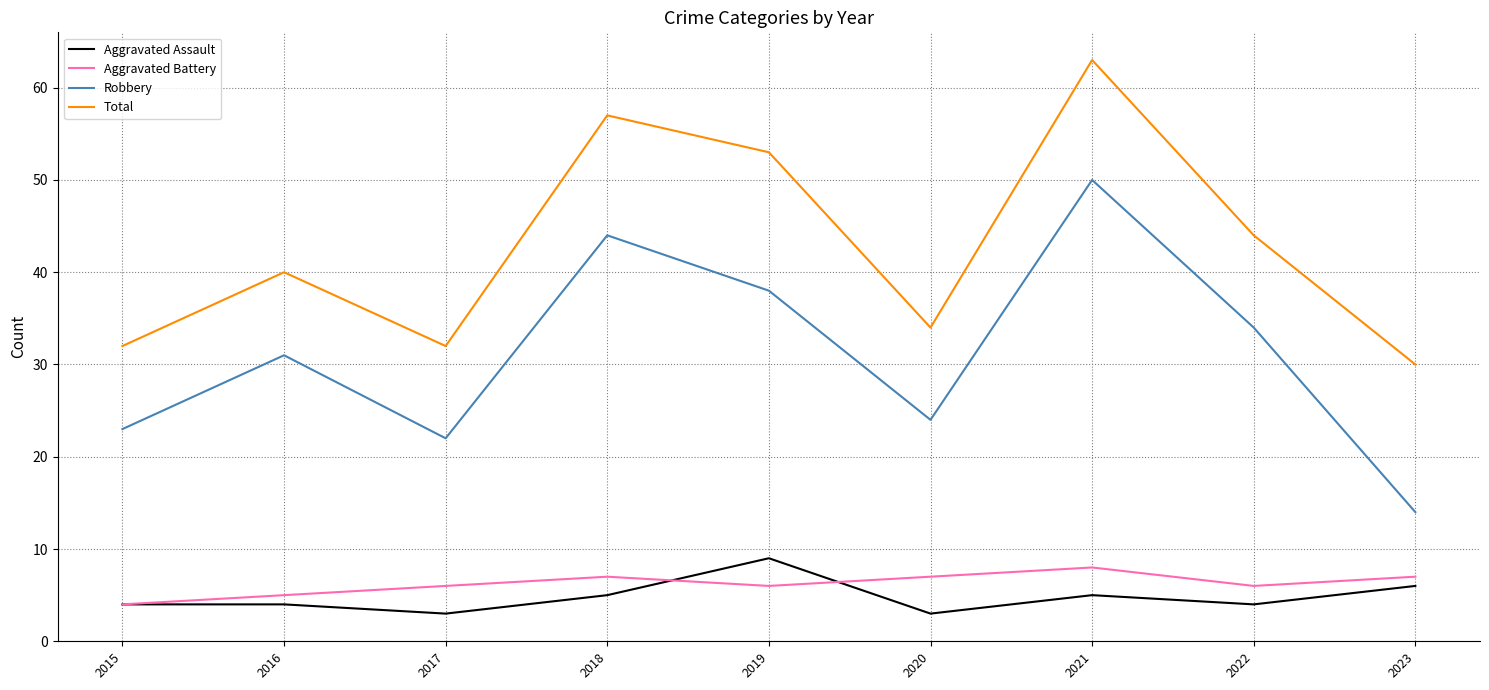

What are all the series names shown in the legend?

Aggravated Assault, Aggravated Battery, Robbery, Total